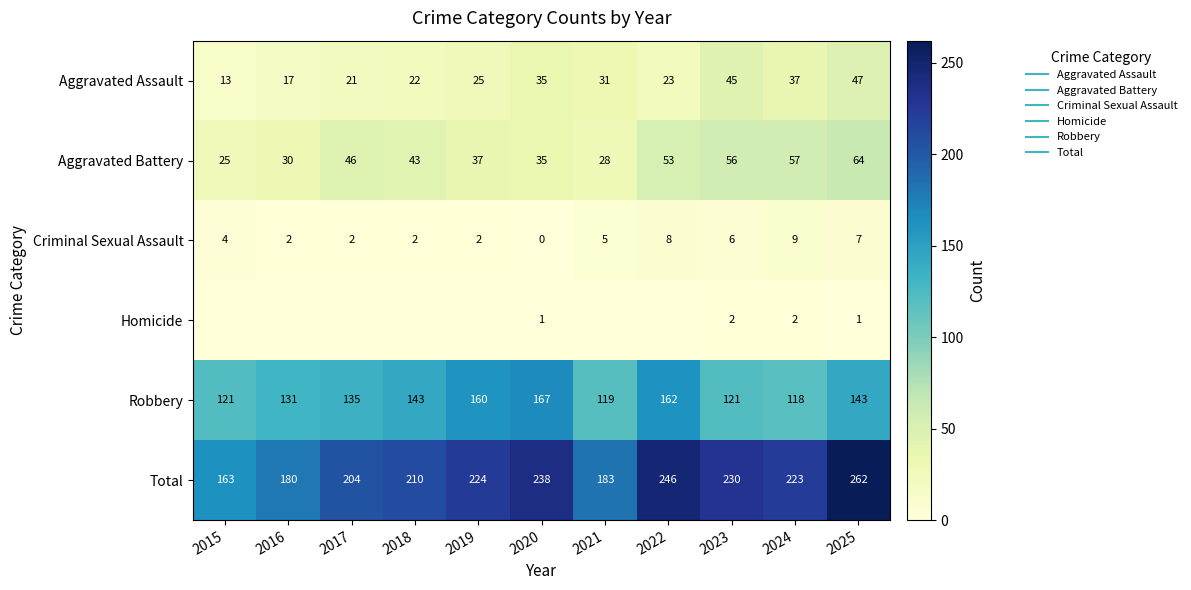

Which series has the largest range (max minus min)?

Total